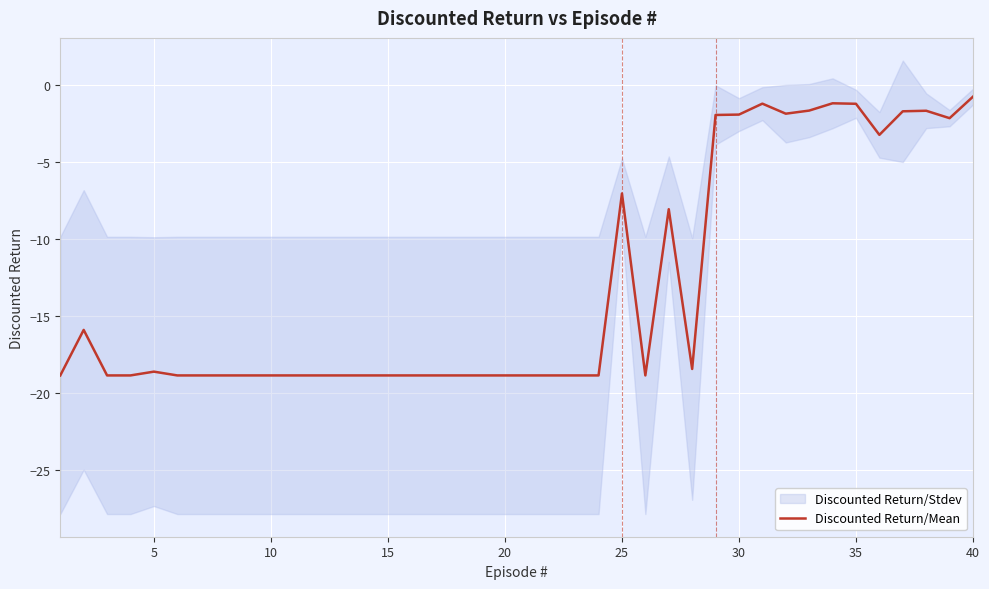

True or false: Discounted Return/Mean has a value of -7.0 at 25.

True